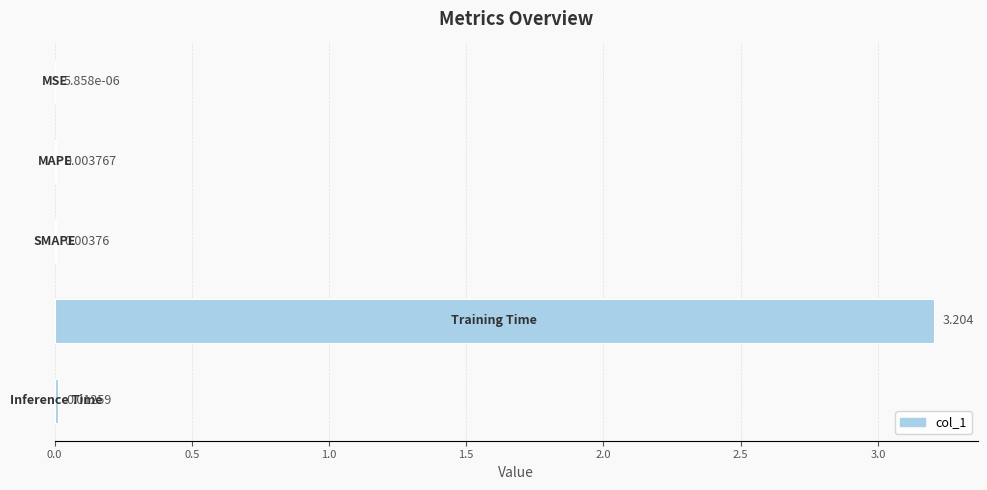

Are the bars horizontal?

Yes